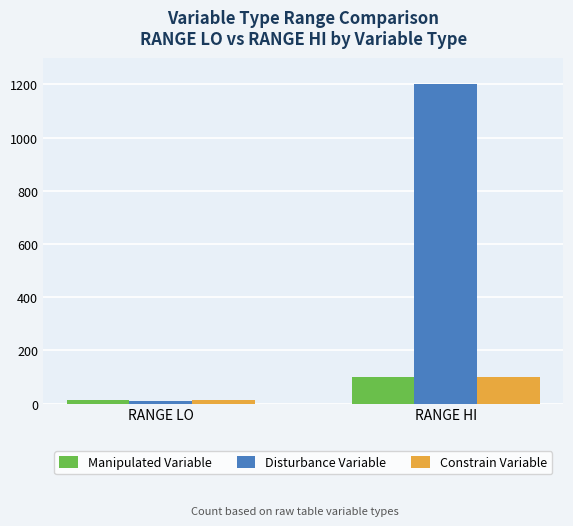

What is the sum of the Manipulated Variable values at RANGE LO and RANGE HI?

114